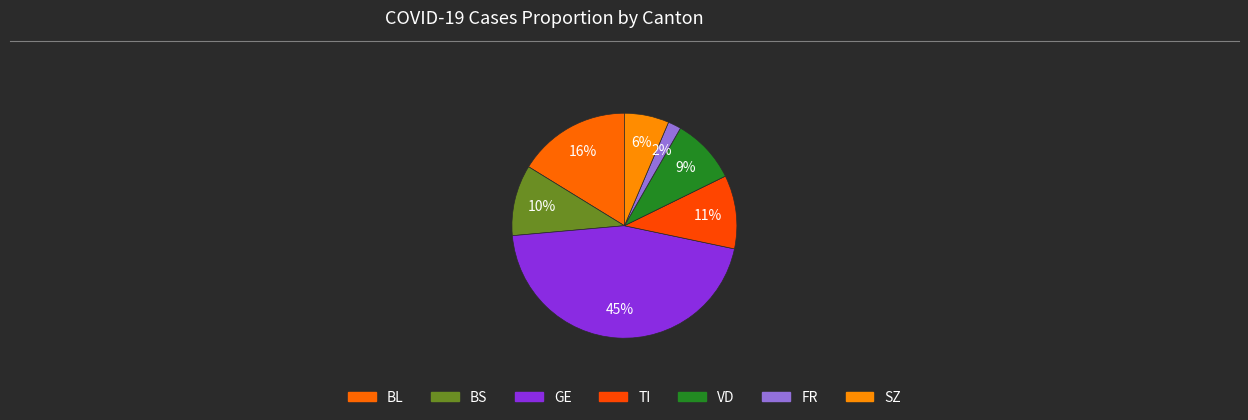

How many segments does this pie chart have?

7